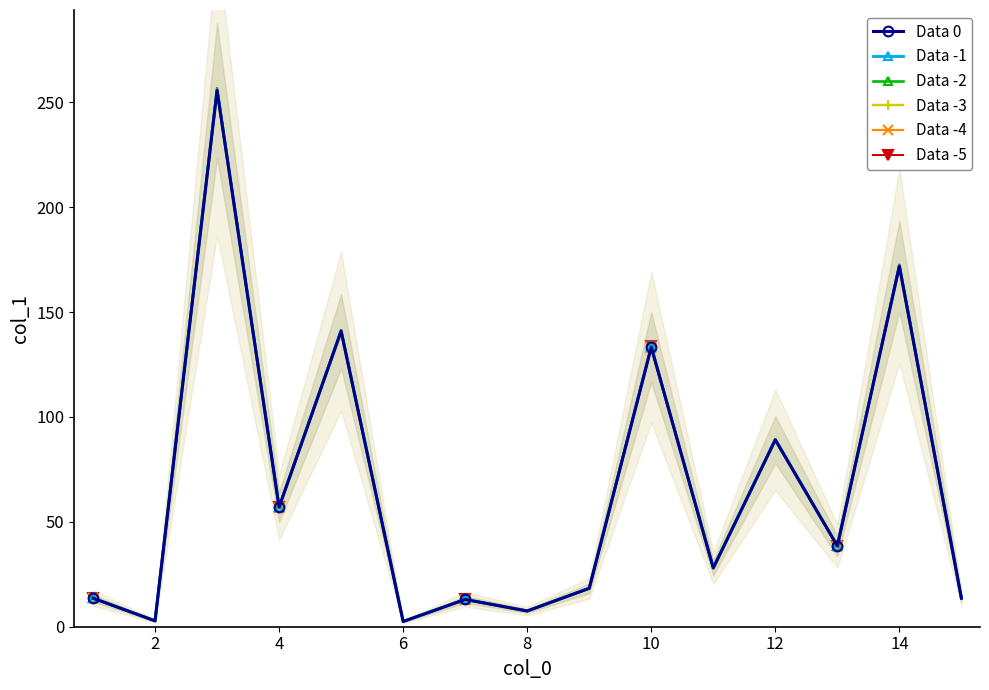

Reading left to right, extract all data points from this chart.

Data 0: 13.6	2.8	255.7	57.0	140.9	2.5	13.0	7.5	18.3	133.3	28.0	89.1	38.5	171.9	13.6
Data -1: 13.6	2.8	256.1	57.1	141.1	2.5	13.0	7.5	18.3	133.5	28.0	89.2	38.6	172.2	13.6
Data -2: 13.6	2.8	256.5	57.2	141.4	2.5	13.0	7.5	18.4	133.7	28.1	89.4	38.6	172.5	13.6
Data -3: 13.6	2.8	255.3	56.9	140.7	2.5	13.0	7.5	18.3	133.1	28.0	89.0	38.4	171.6	13.6
Data -4: 13.6	2.8	254.9	56.8	140.4	2.5	13.0	7.5	18.2	132.9	27.9	88.8	38.4	171.3	13.6
Data -5: 13.7	2.8	256.9	57.3	141.6	2.5	13.1	7.5	18.4	133.9	28.1	89.5	38.7	172.7	13.7